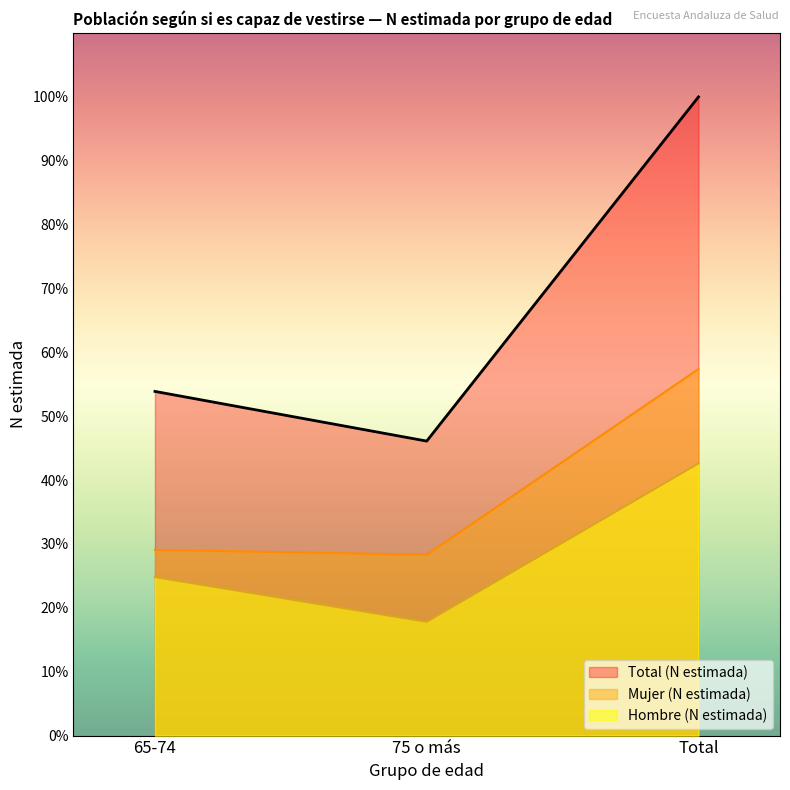

What are all the series names shown in the legend?

Total (N estimada), Mujer (N estimada), Hombre (N estimada)